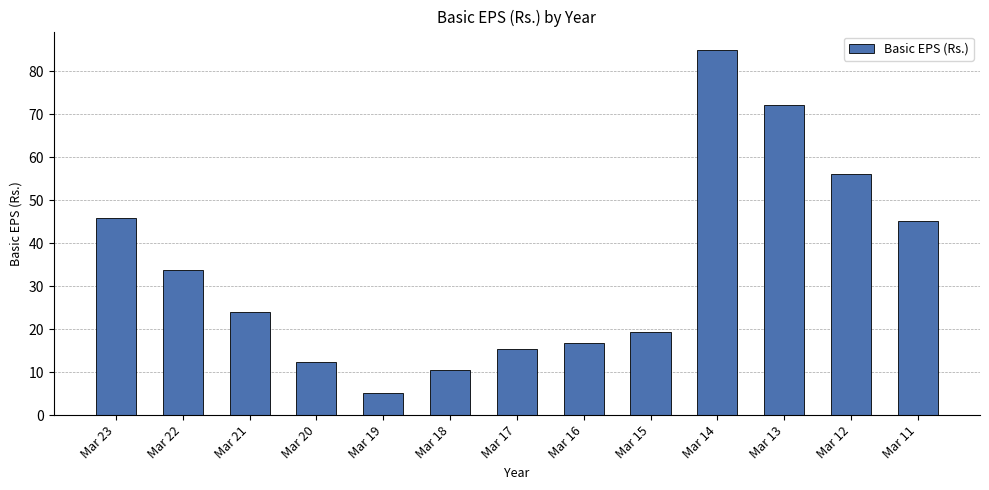

What is the sum of the values at Mar 12 and Mar 23?

101.9